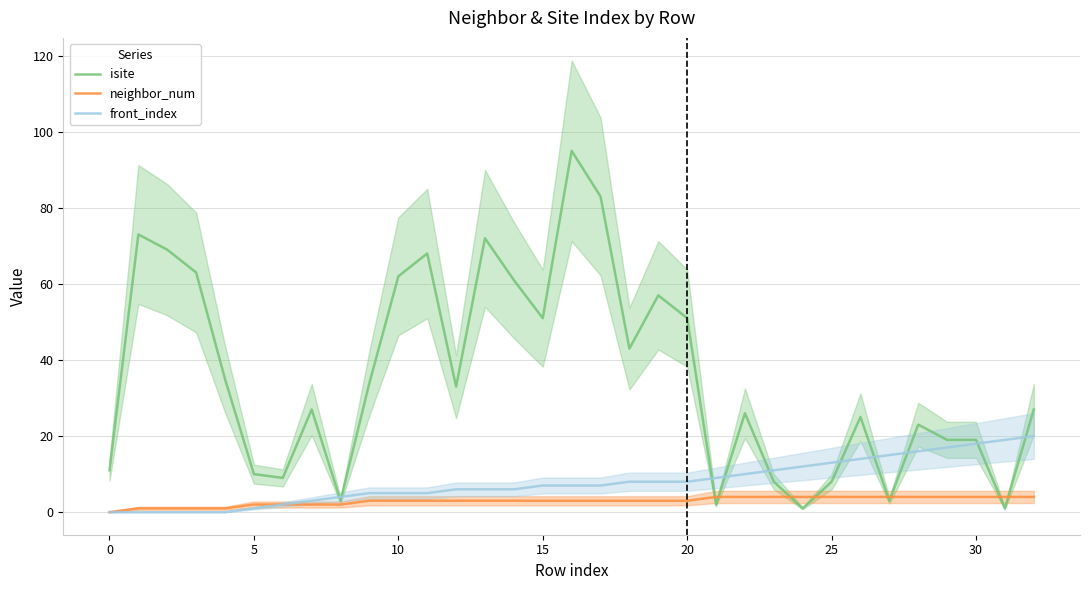

At how many categories does at least one series exceed 2?

33